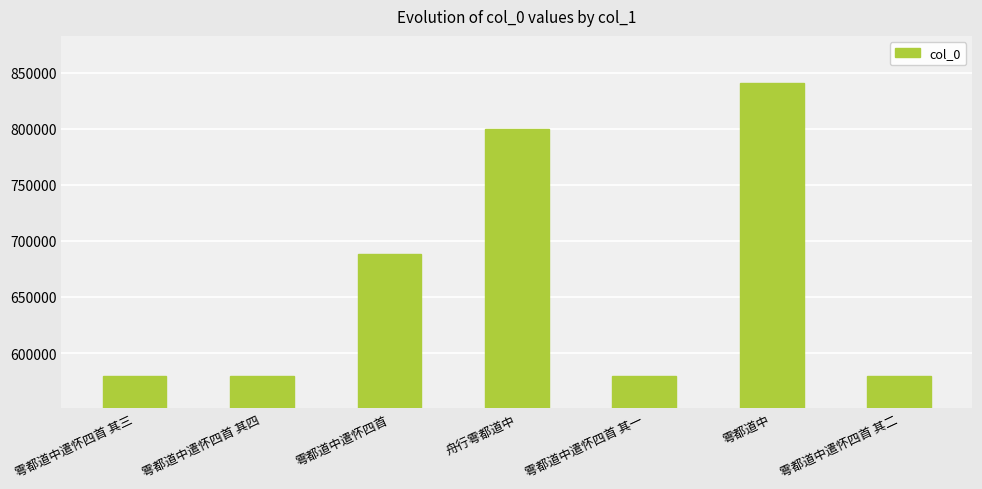

At which label is the value closest to 710234?

雩都道中遣怀四首